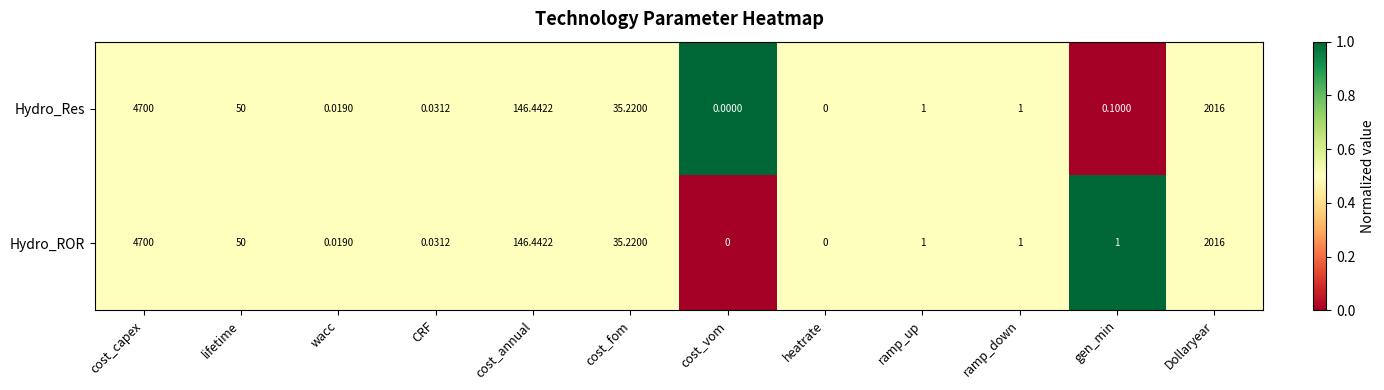

Which series has the largest total across all categories?

Hydro_ROR